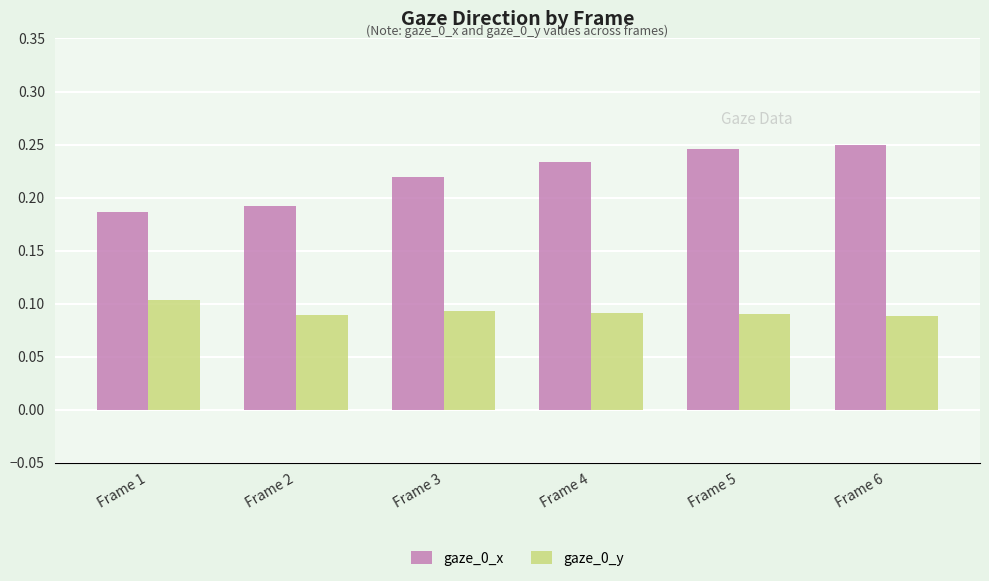

How many gaze_0_y values are between 0 and 1?

6